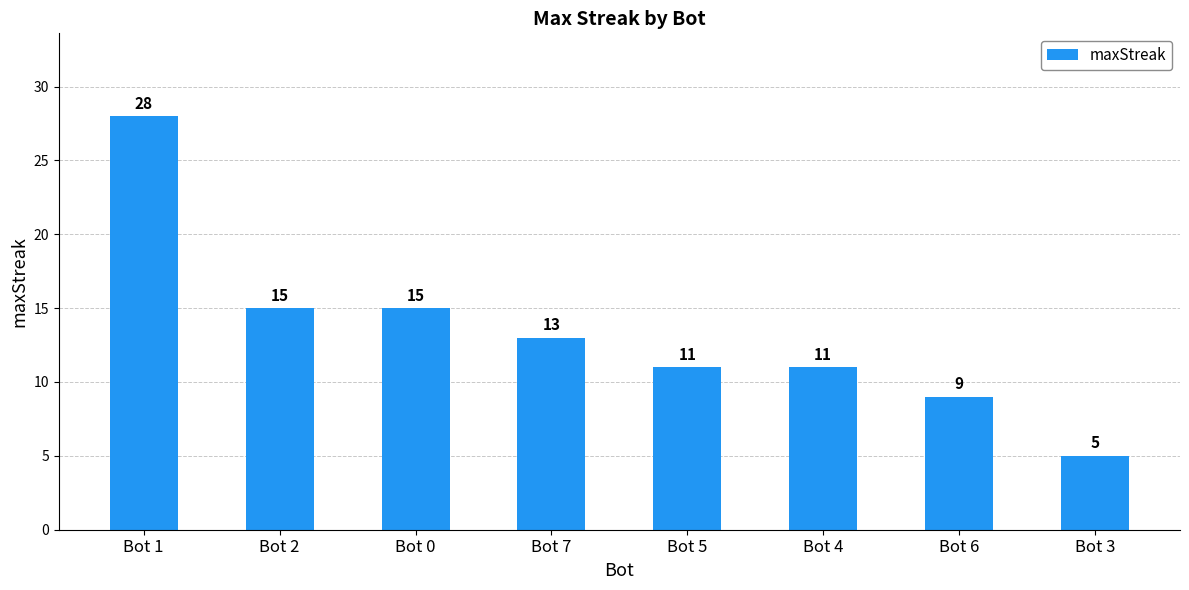

What is the change in value from Bot 2 to Bot 3?

-10